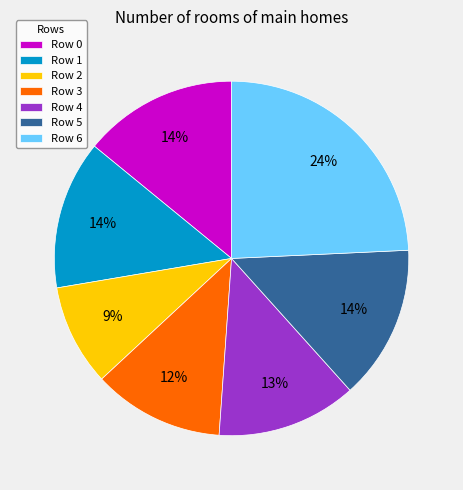

Combined, do Row 3 and Row 4 account for over 50%?

No